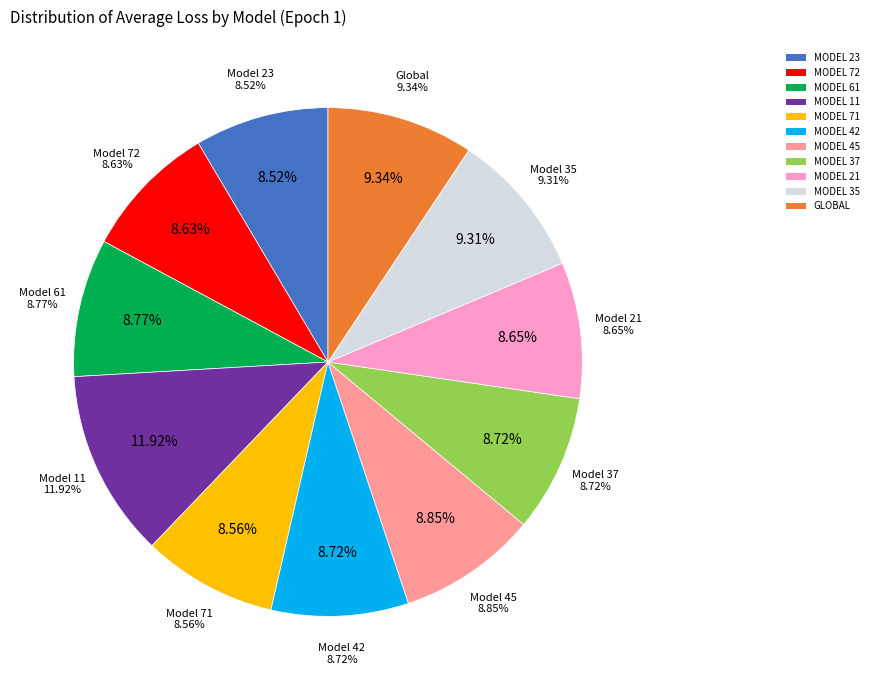

Count the number of slices in the pie.

11